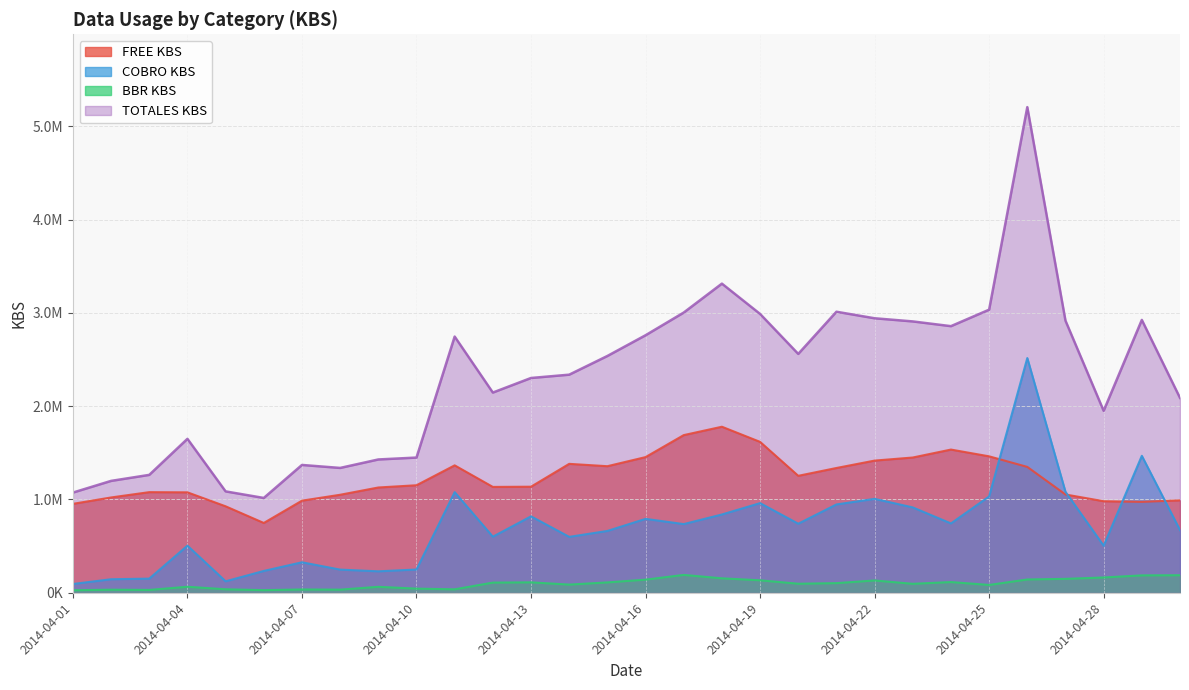

At which category does the chart reach its peak across all series?

2014-04-26